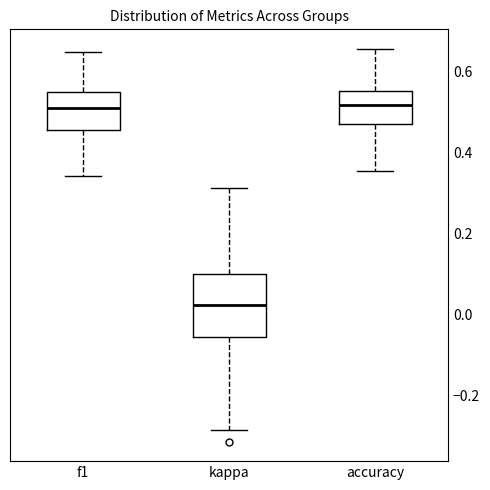

Reading left to right, transcribe this box plot: for each box, give where its median line is, the range the box spans, and where its two whiskers end, as read against the y-axis. The values are not printed on the chart, so give them approximately, as read against the axis.

f1: median 0.52, box 0.46 to 0.56, whiskers 0.34 to 0.64
kappa: median 0.02, box -0.06 to 0.10, whiskers -0.28 to 0.32
accuracy: median 0.52, box 0.48 to 0.56, whiskers 0.36 to 0.66